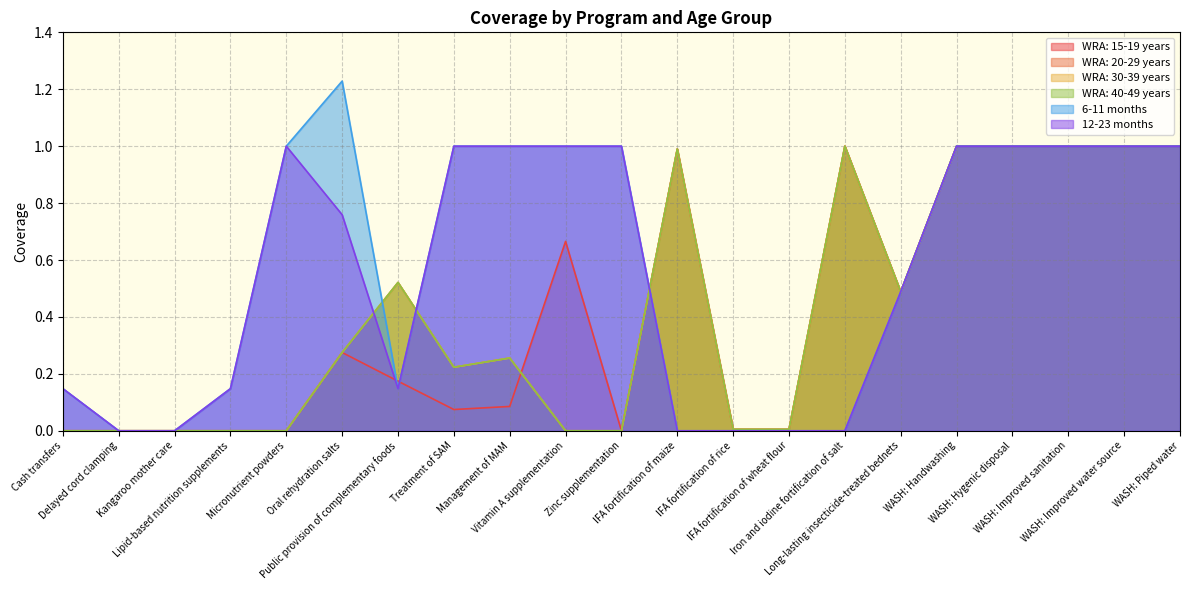

Where do WRA: 15-19 years and 6-11 months first cross each other?

Oral rehydration salts and Public provision of complementary foods